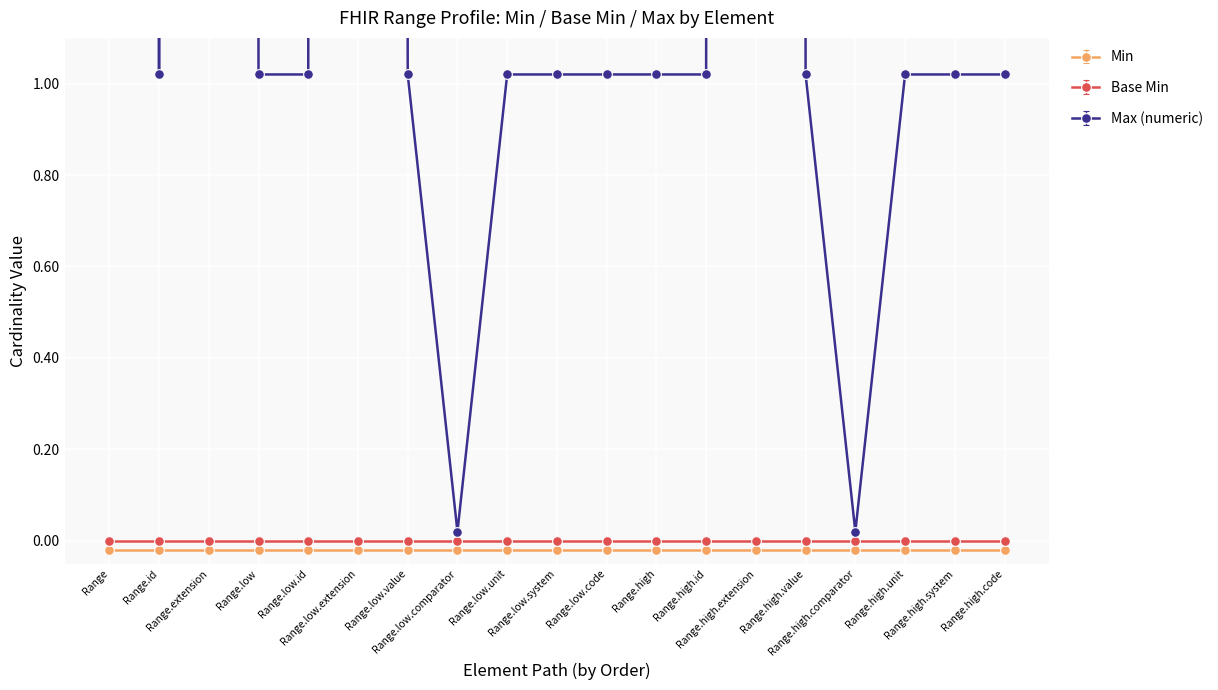

True or false: Max (numeric) has a value of 1 at Range.id.

True